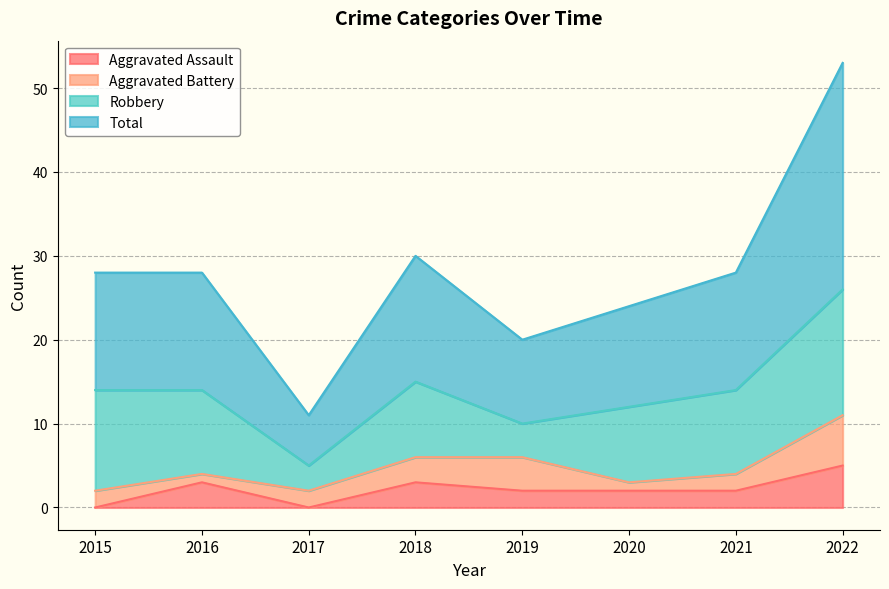

How many values in the Total series are below 28?

3